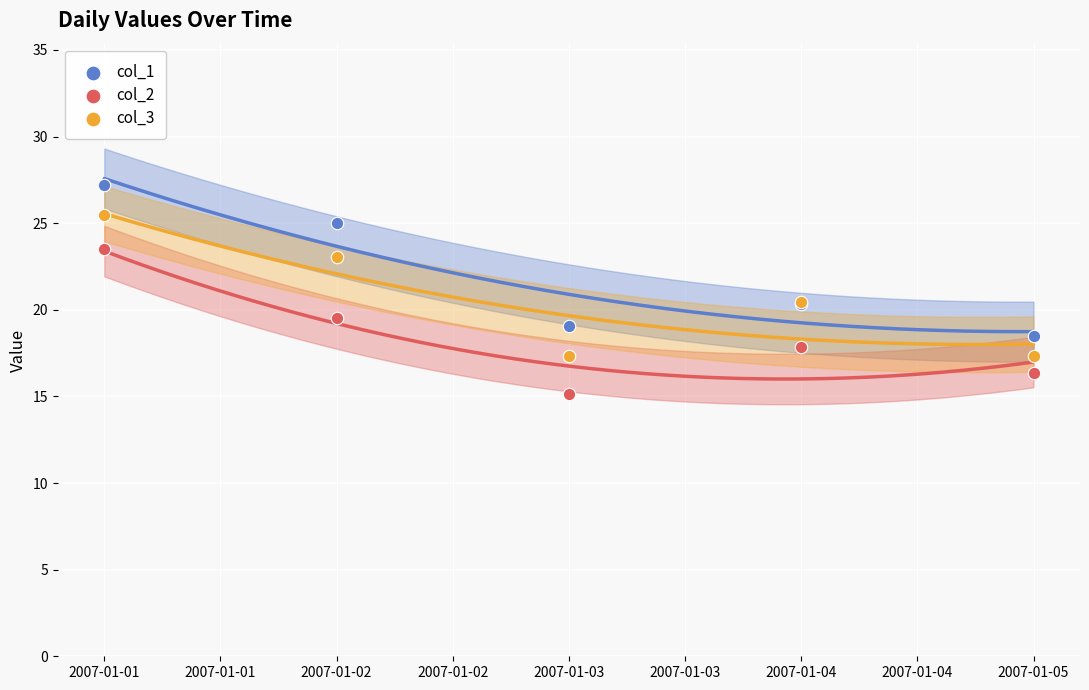

In the col_1 series, what Y value is closest to 22?

20.3